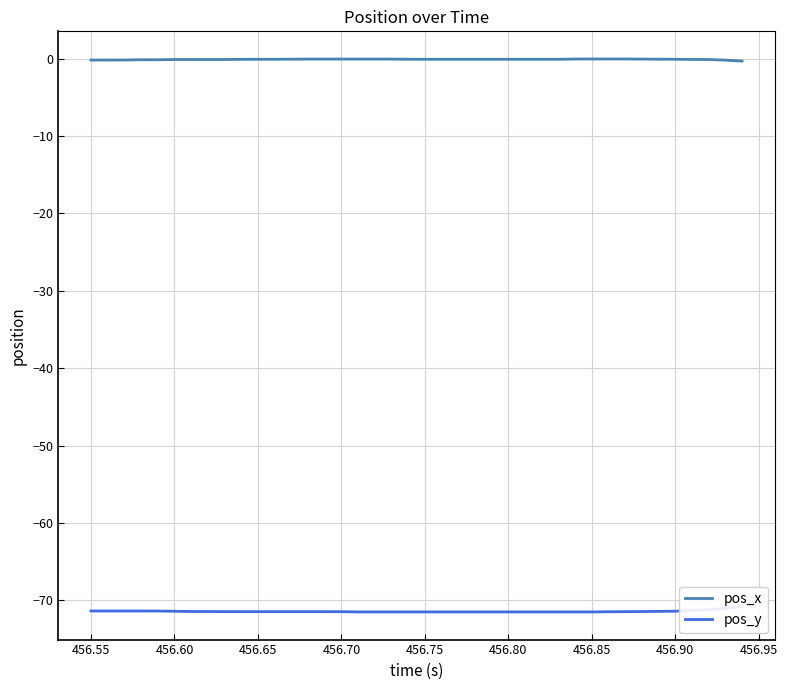

What is the average value of the pos_y series?

-71.4